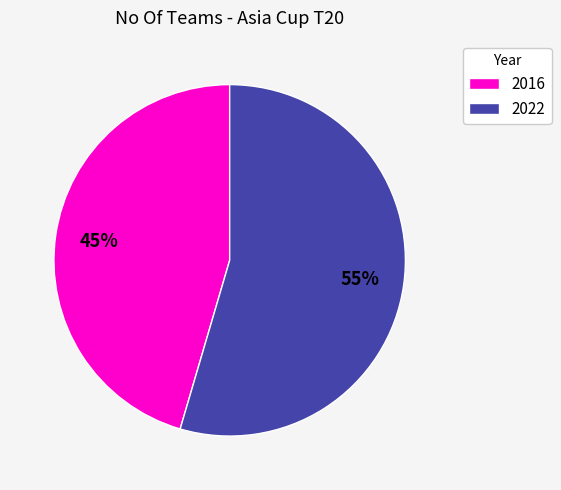

Between 2022 and 2016, which is larger?

2022